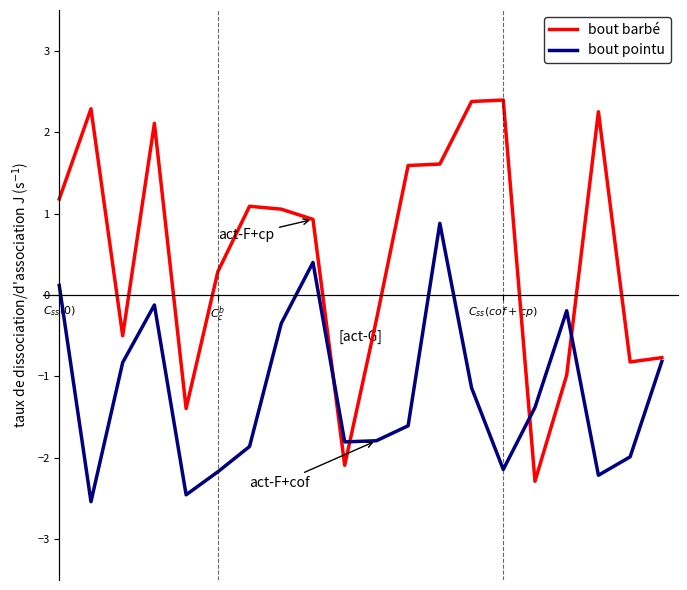

What is the minimum value shown in the chart?

-2.5